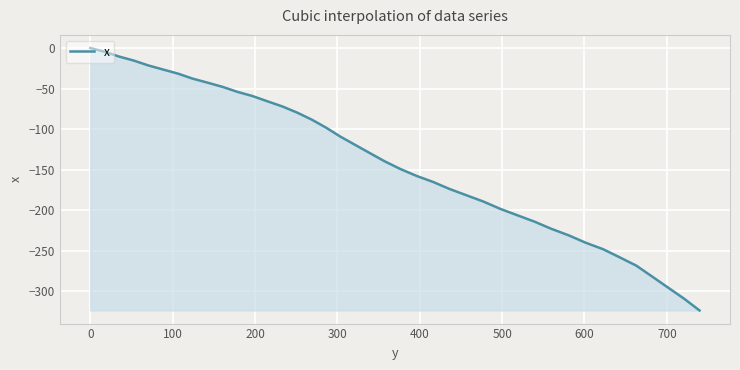

What is the difference between the maximum and minimum values?

323.4